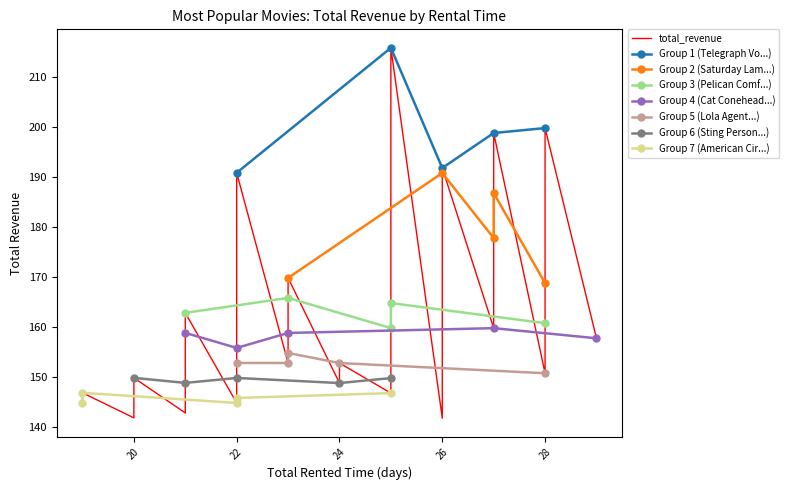

How many interior local valleys does the Group 1 (Telegraph Vo...) series have?

1